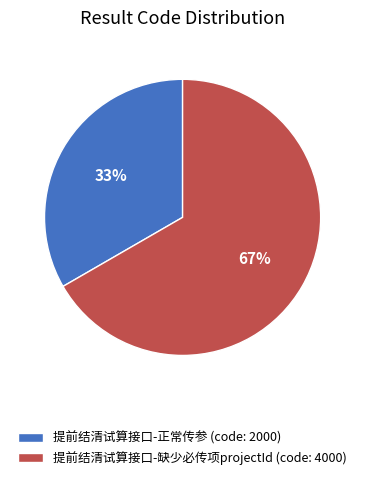

Count the number of slices in the pie.

2